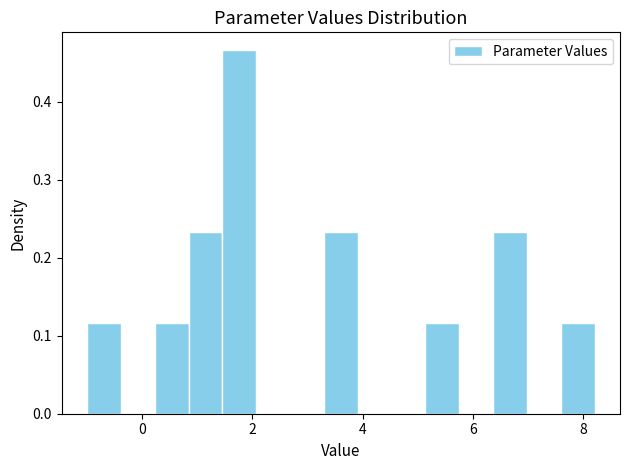

Read against the x-axis, roughly where is the centre of the tallest bar?

1.8